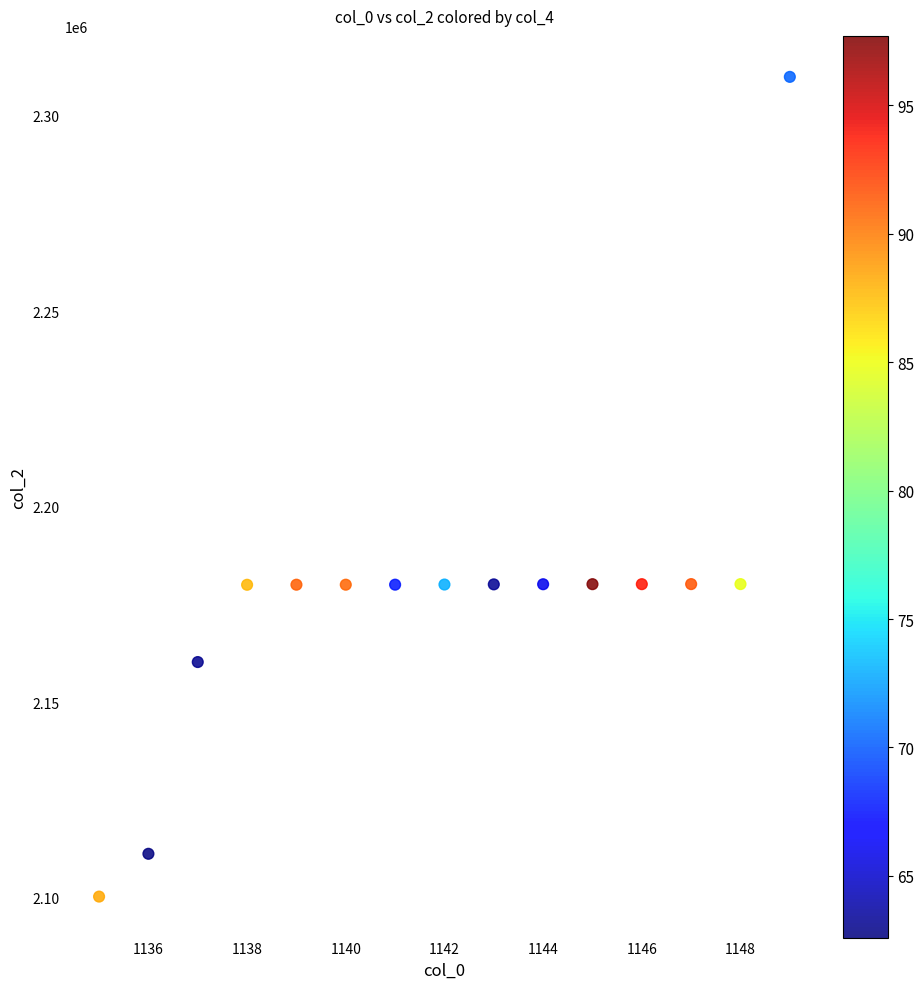

What is the range of X values (max minus min)?

14